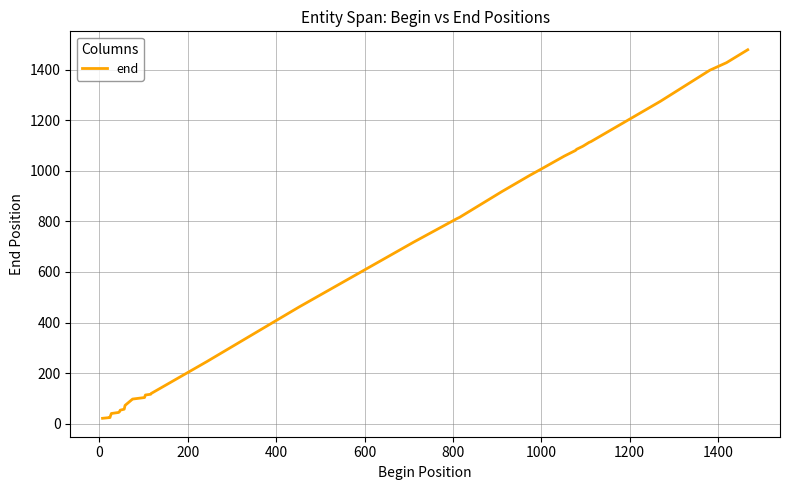

What is the difference between the maximum and minimum values?

1456